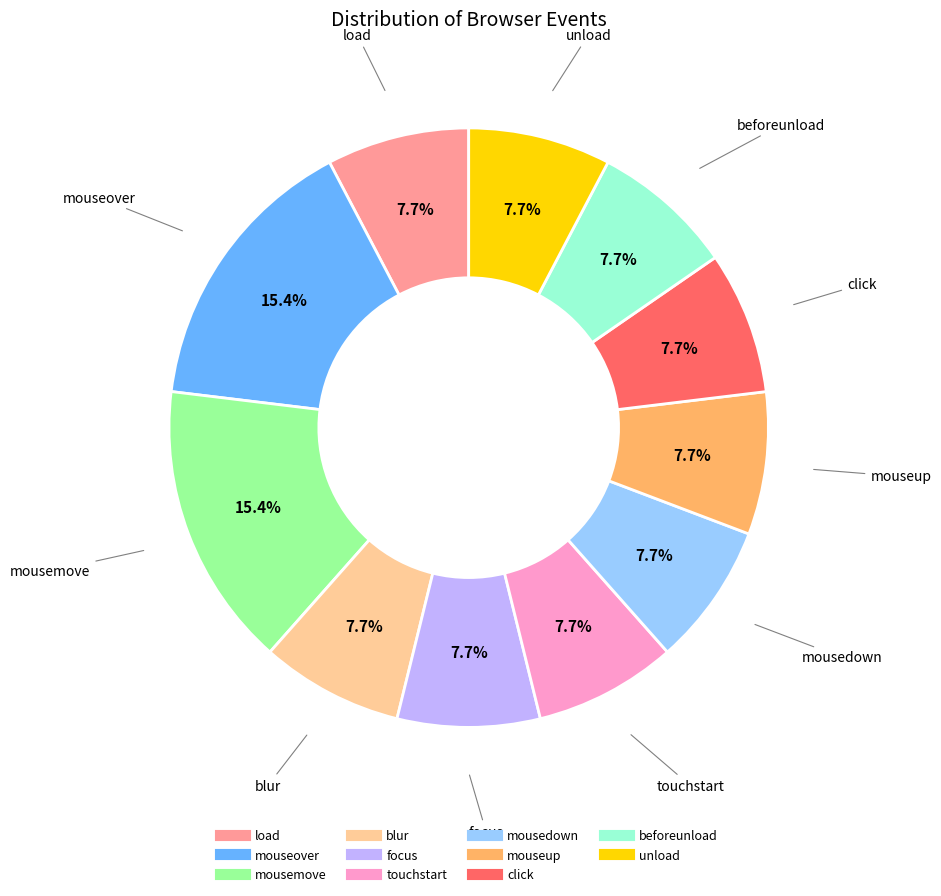

What is the total percentage of load and click?

15.4%